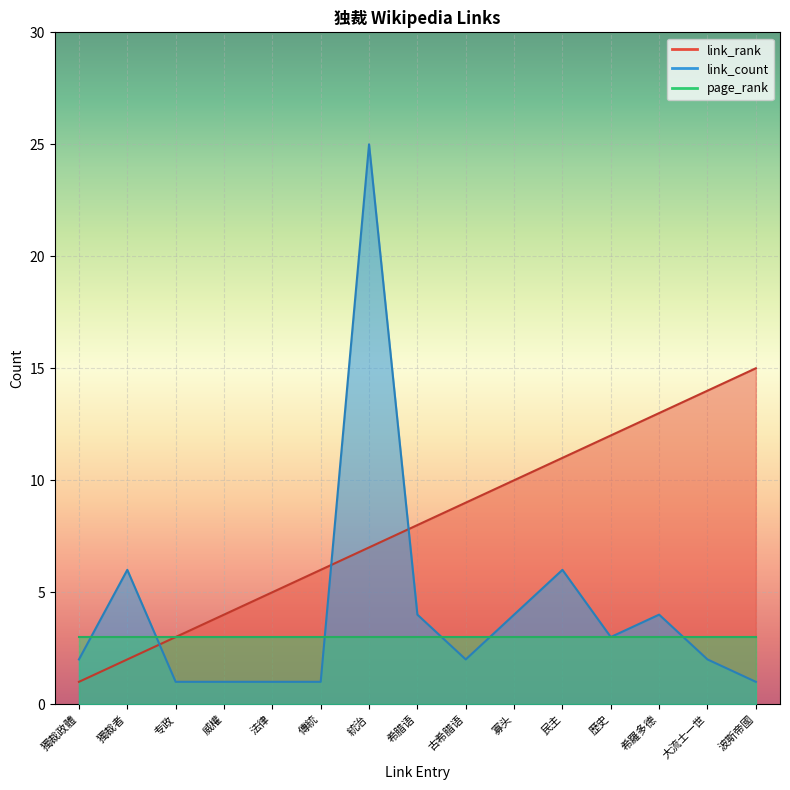

At how many categories does at least one series exceed 24?

1